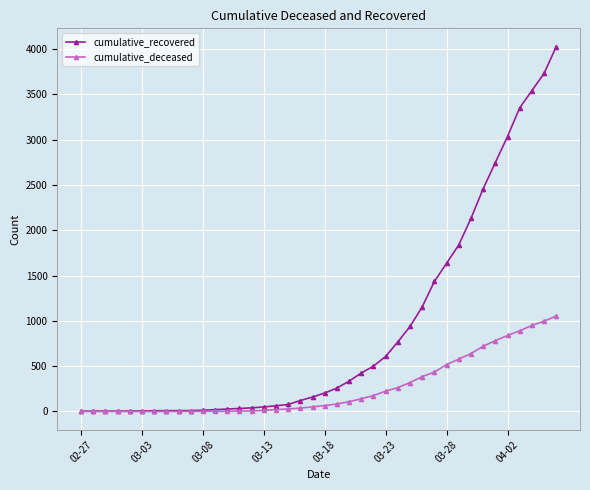

How many distinct data groups are displayed?

2